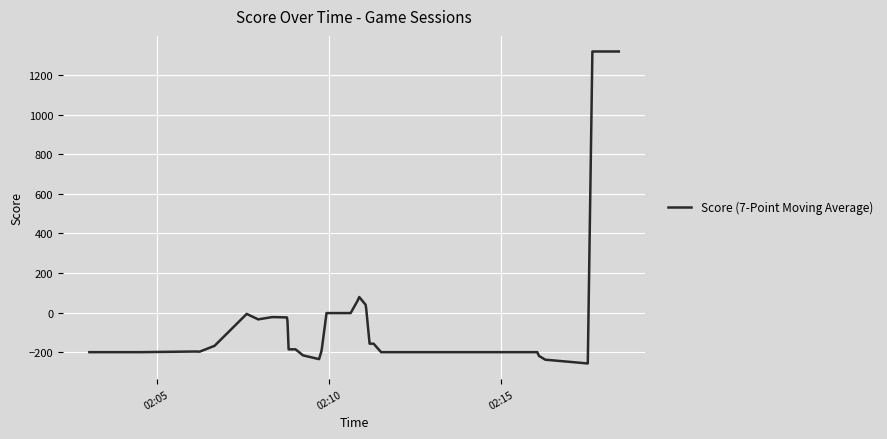

What is the greatest value displayed?

1320.0